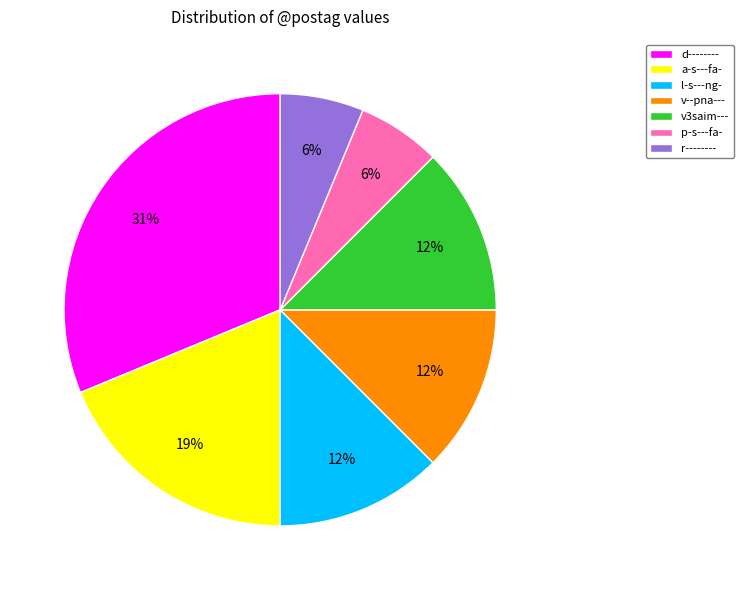

Is it true that d-------- is 31% of the pie?

True